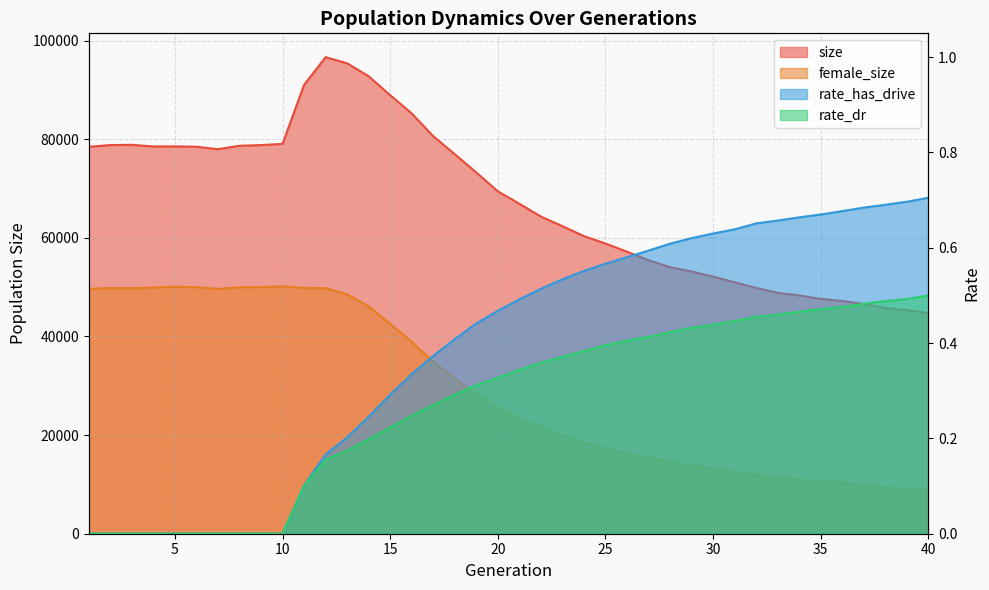

Which series has the largest total across all categories?

size